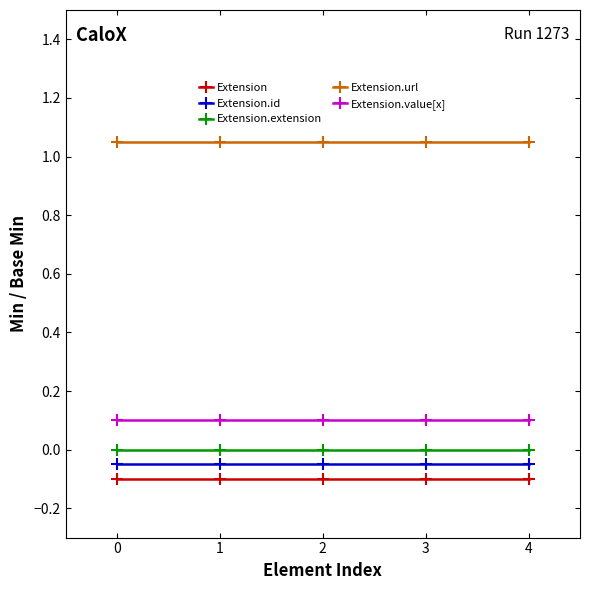

True or false: Extension.extension and Extension.id cross at least once.

False